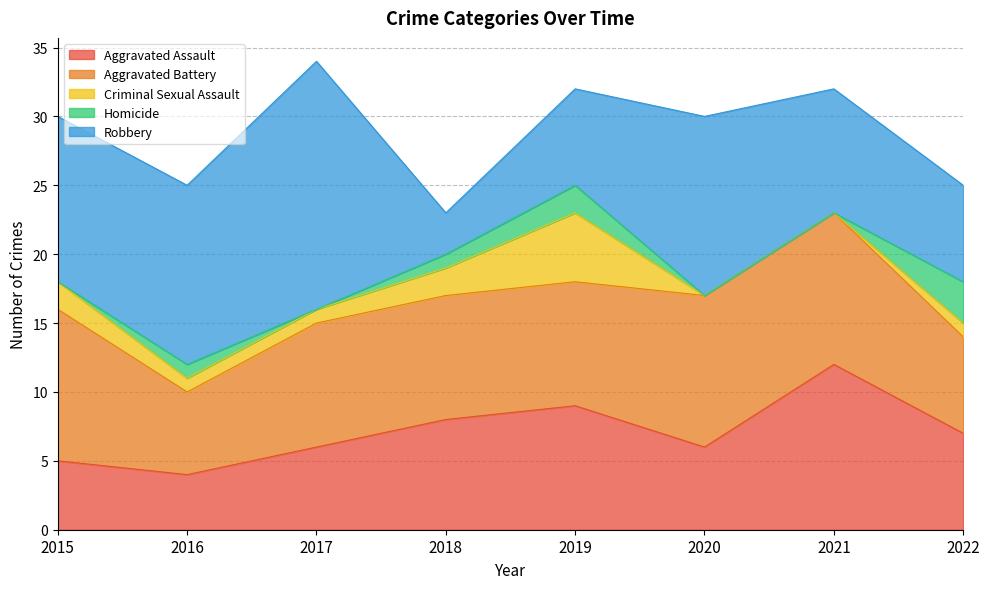

Count the Criminal Sexual Assault values in the range 1 to 2.

5